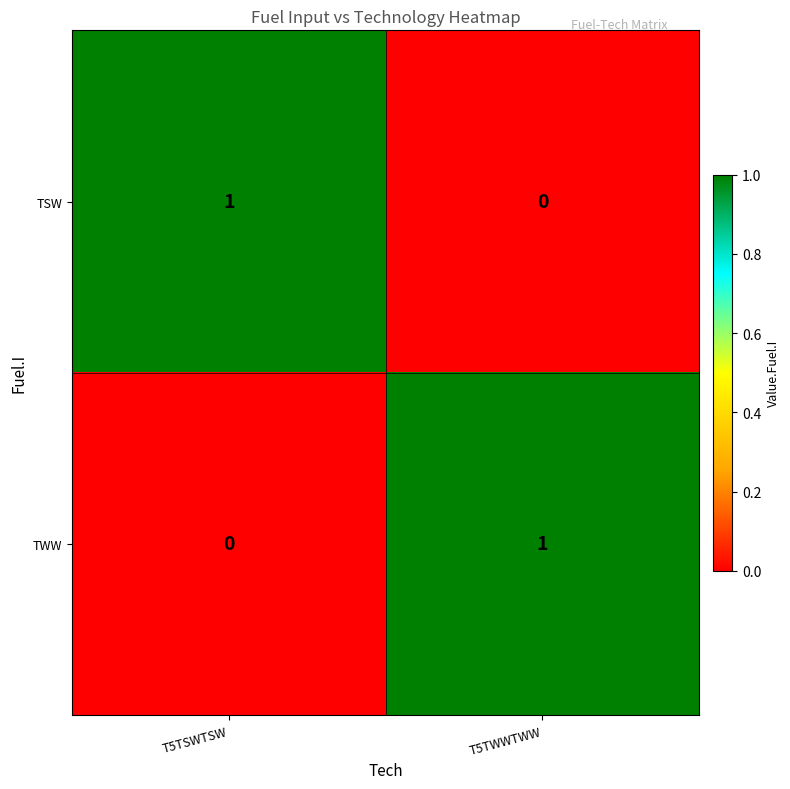

The TSW series shows 0 at T5TWWTWW. True or false?

True